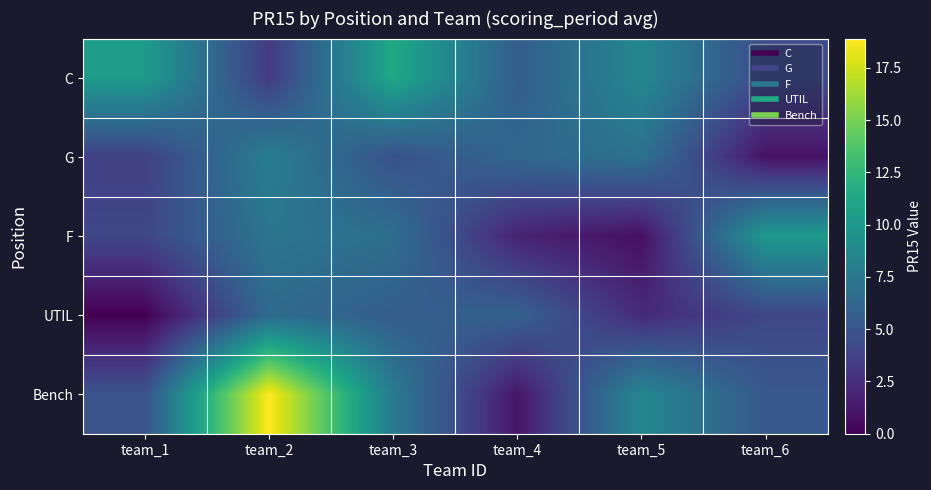

What is the spread (max minus min) of values at team_1?

10.3